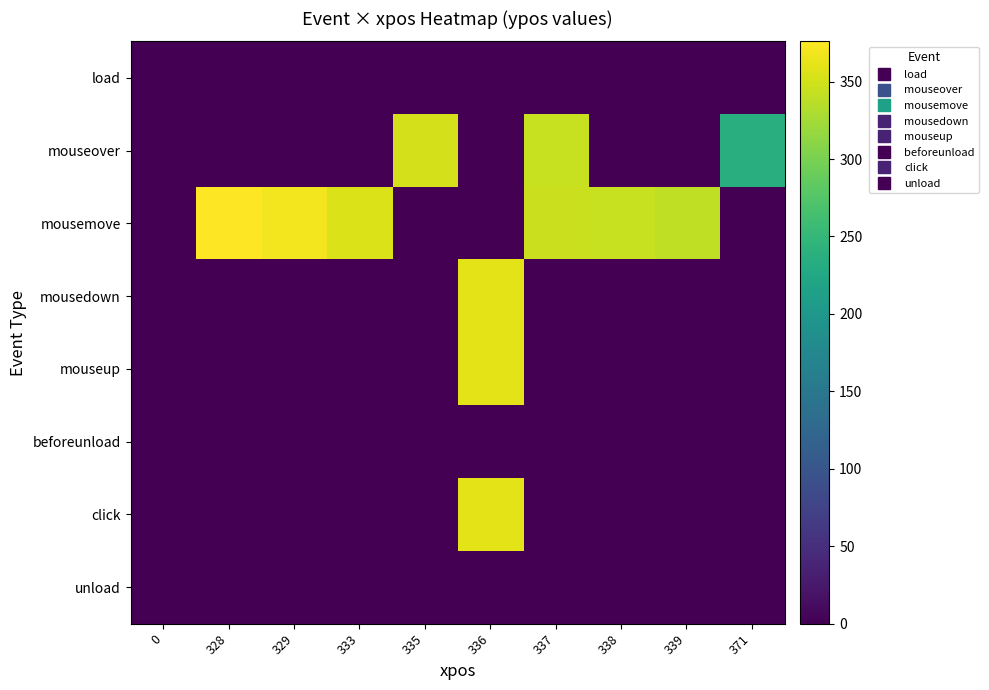

Reading left to right, transcribe all the data shown in this chart.

load: 0=0	328=0	329=0	333=0	335=0	336=0	337=0	338=0	339=0	371=0
mouseover: 0=0	328=0	329=0	333=0	335=352	336=0	337=345	338=0	339=0	371=237
mousemove: 0=0	328=376	329=370	333=356	335=0	336=0	337=346	338=344	339=340	371=0
mousedown: 0=0	328=0	329=0	333=0	335=0	336=361	337=0	338=0	339=0	371=0
mouseup: 0=0	328=0	329=0	333=0	335=0	336=361	337=0	338=0	339=0	371=0
beforeunload: 0=0	328=0	329=0	333=0	335=0	336=0	337=0	338=0	339=0	371=0
click: 0=0	328=0	329=0	333=0	335=0	336=361	337=0	338=0	339=0	371=0
unload: 0=0	328=0	329=0	333=0	335=0	336=0	337=0	338=0	339=0	371=0